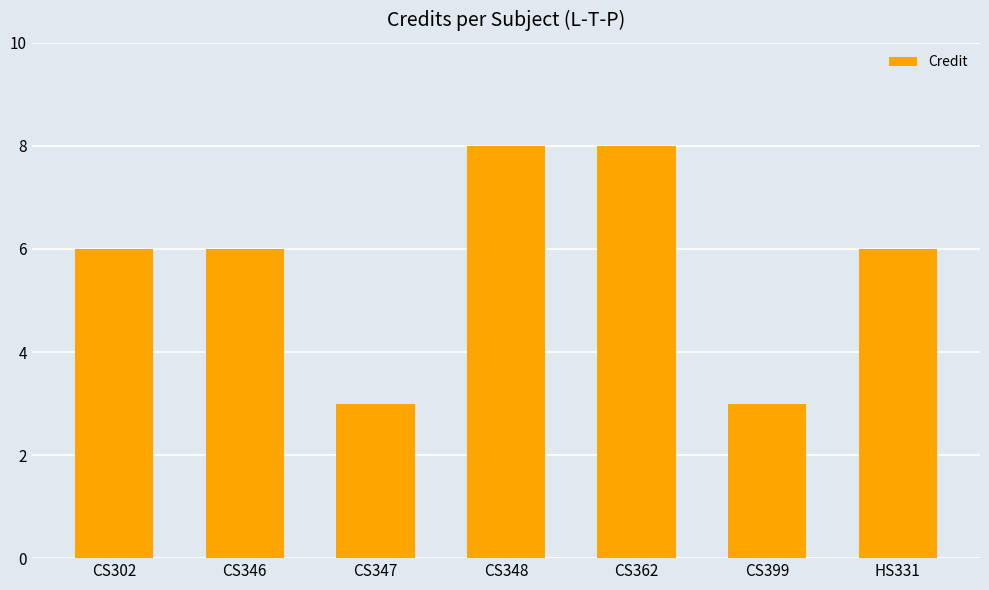

The value at CS302 is 6. True or false?

True